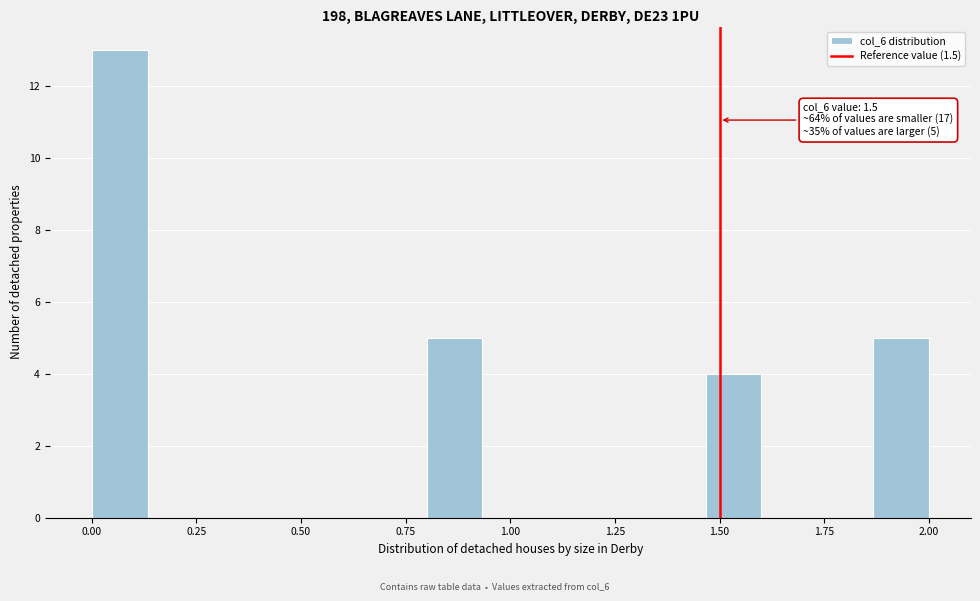

Read against the x-axis, roughly where is the centre of the tallest bar?

0.05